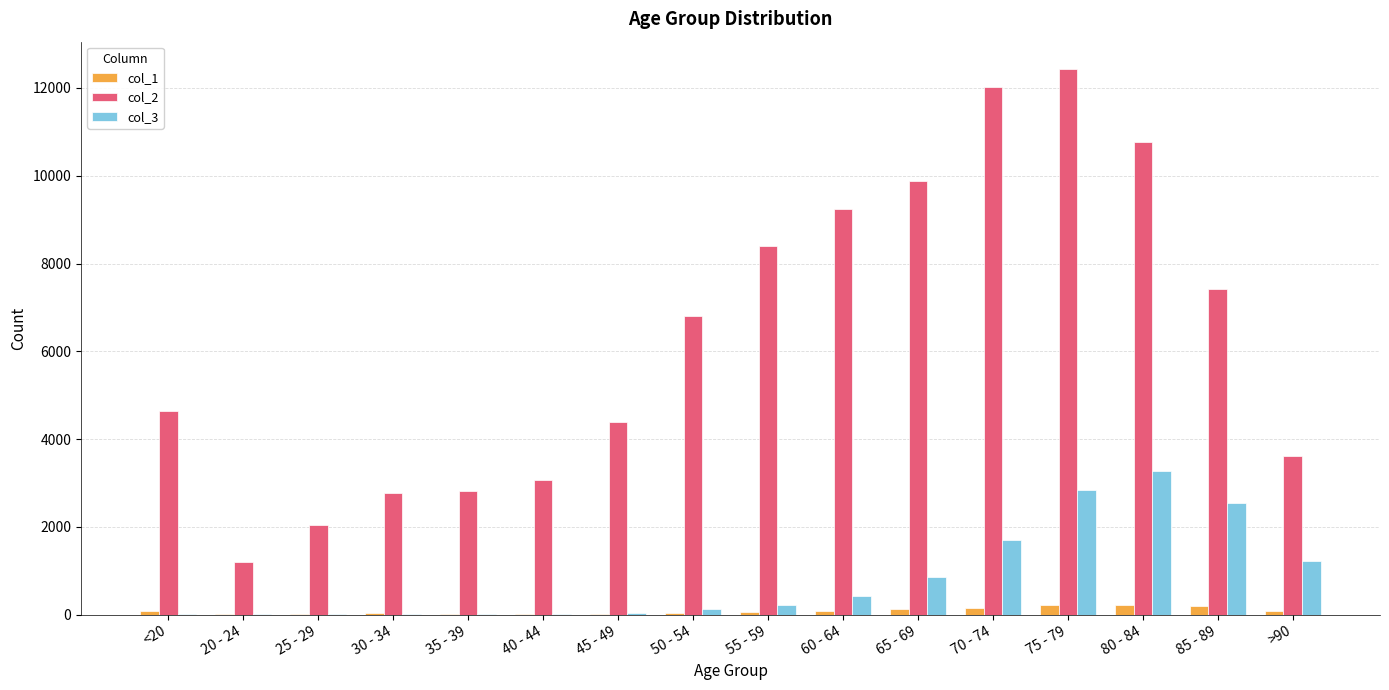

The col_1 series shows 14 at 25 - 29. True or false?

True